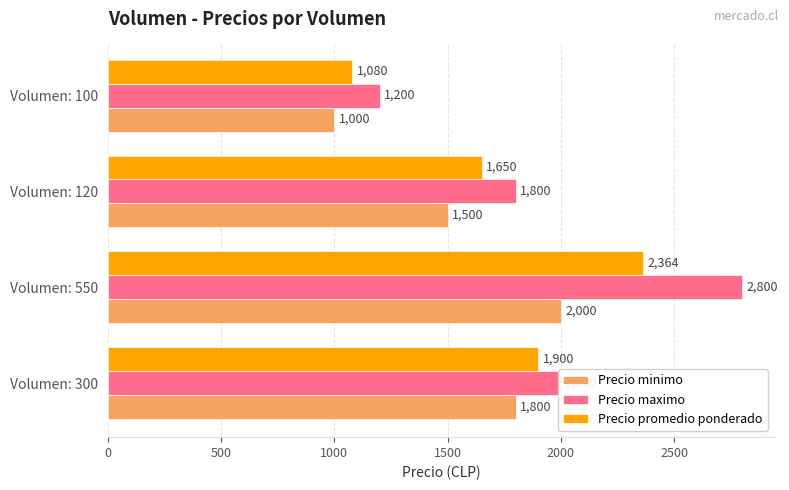

Which label corresponds to the largest value in the chart?

Volumen: 550